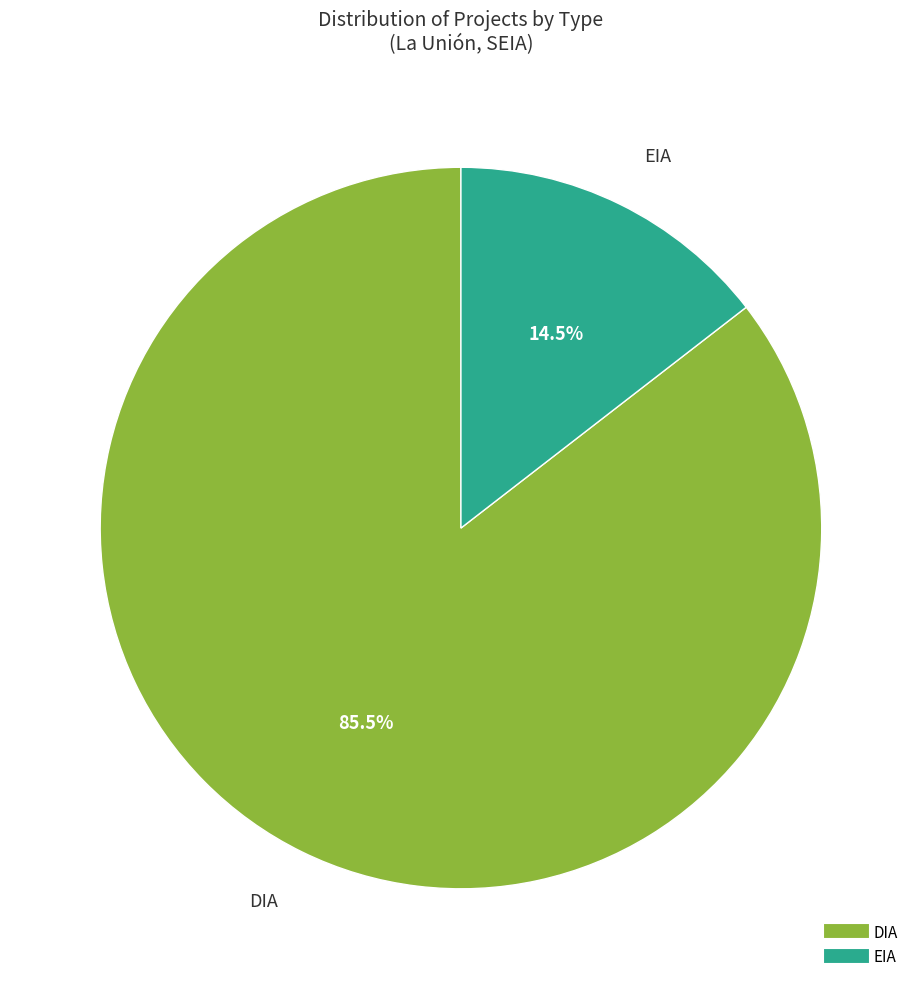

How many slices are in this pie chart?

2